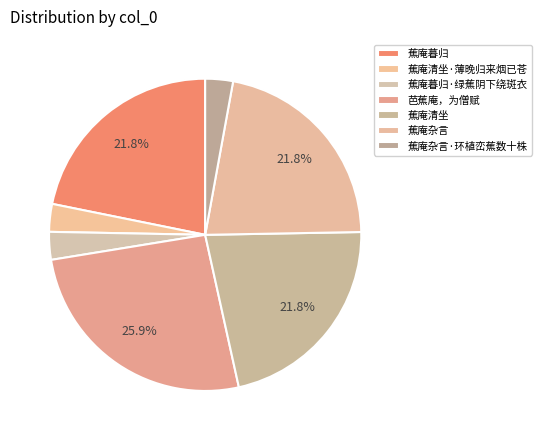

True or false: 蕉庵暮归·绿蕉阴下绕斑衣 accounts for 3% of the total.

True